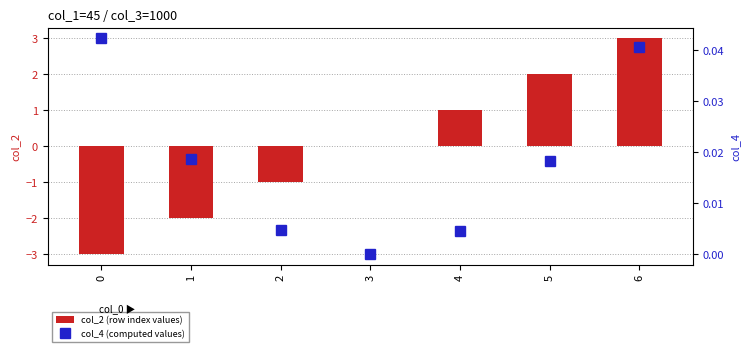

What are all the series names shown in the legend?

col_2 (row index values), col_4 (computed values)